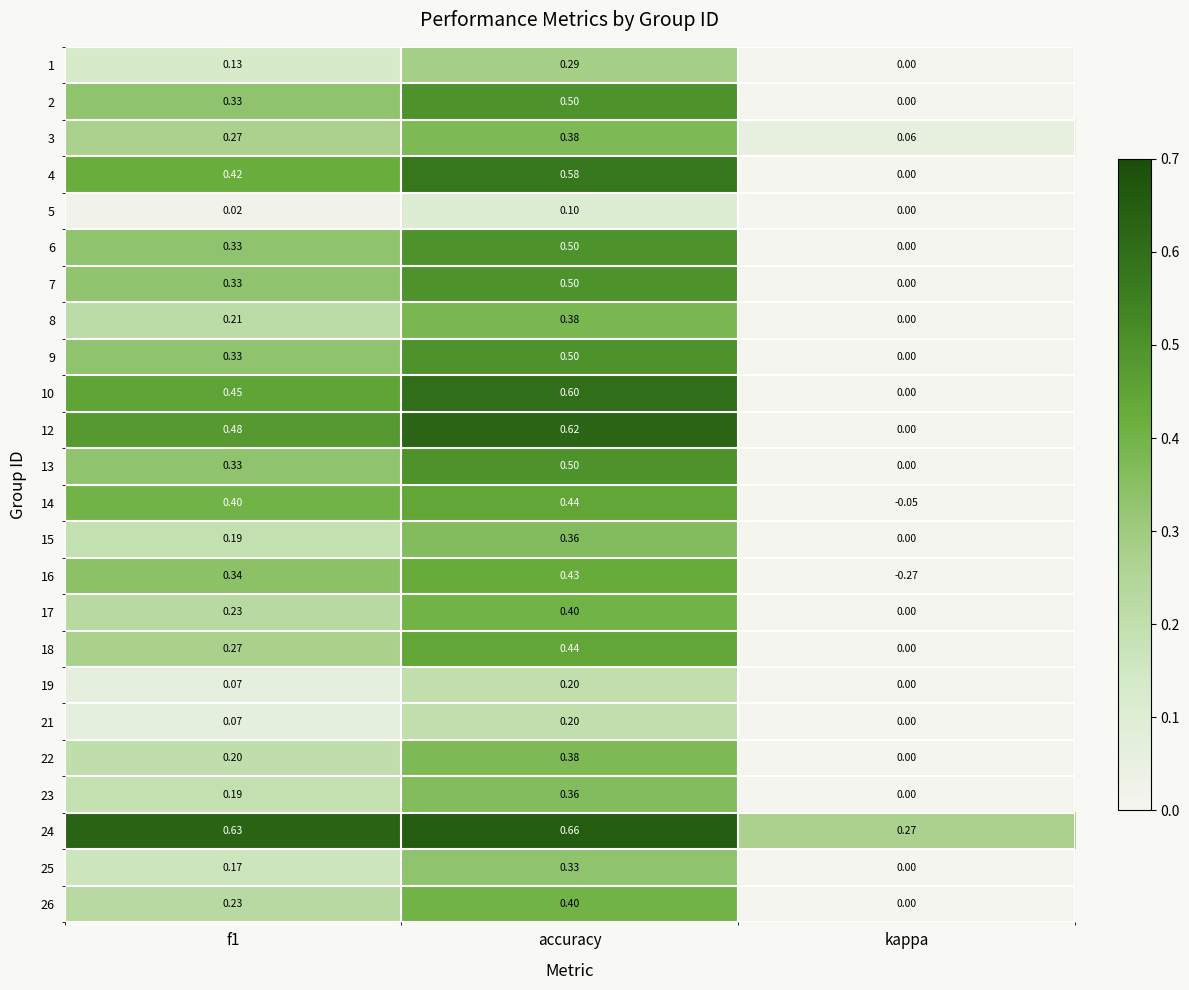

Is the value of 19 at kappa greater than the value of 15 at f1?

No